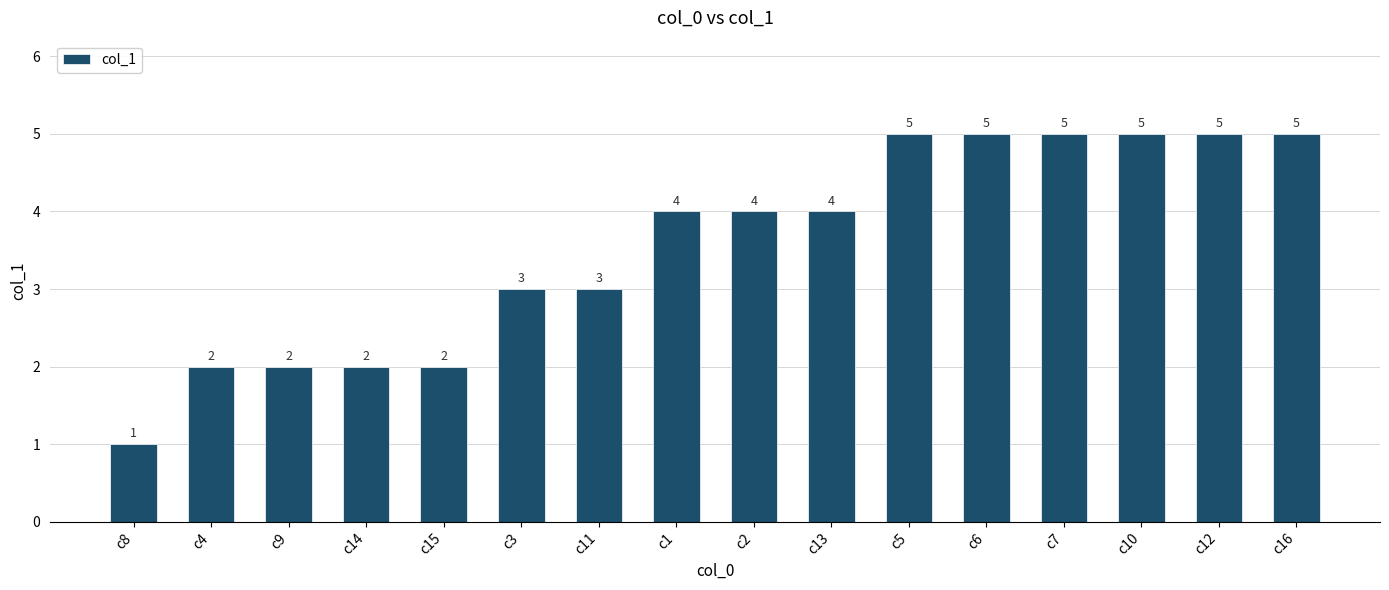

What is the difference between the maximum and second lowest values?

3